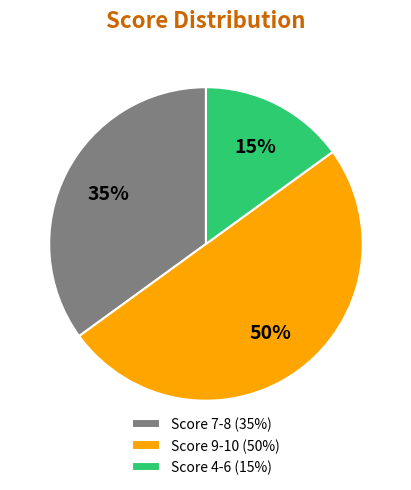

Which category has the smallest portion of the pie?

Score 4-6 (15%)